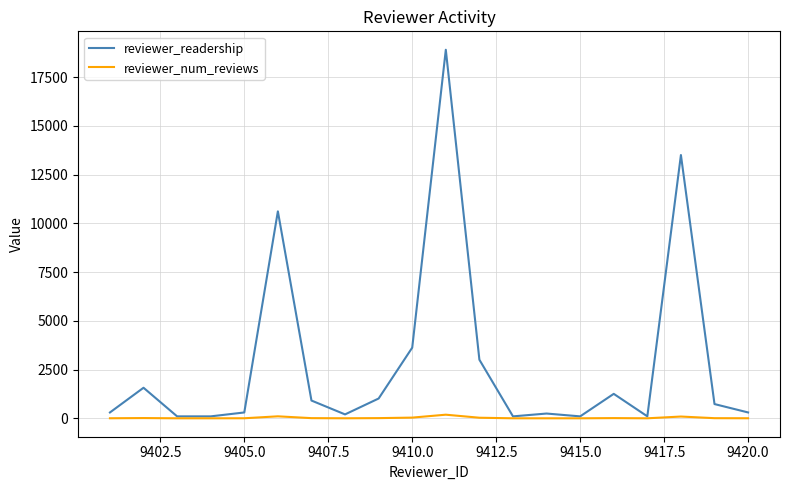

What is the lowest value of the reviewer_num_reviews series?

1